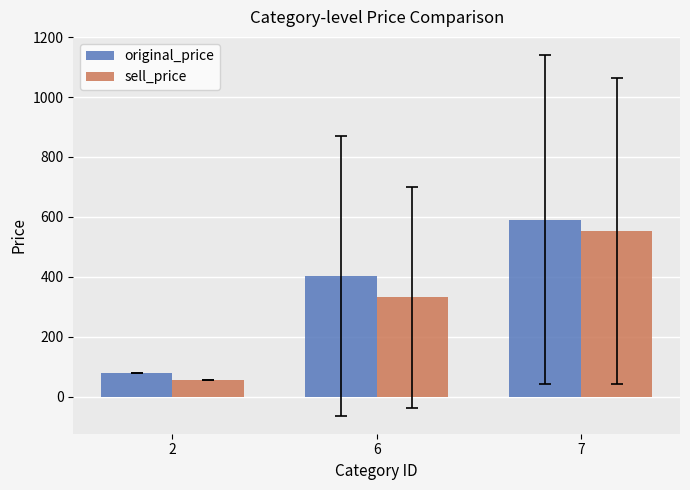

Where is original_price nearest to the value 335?

6